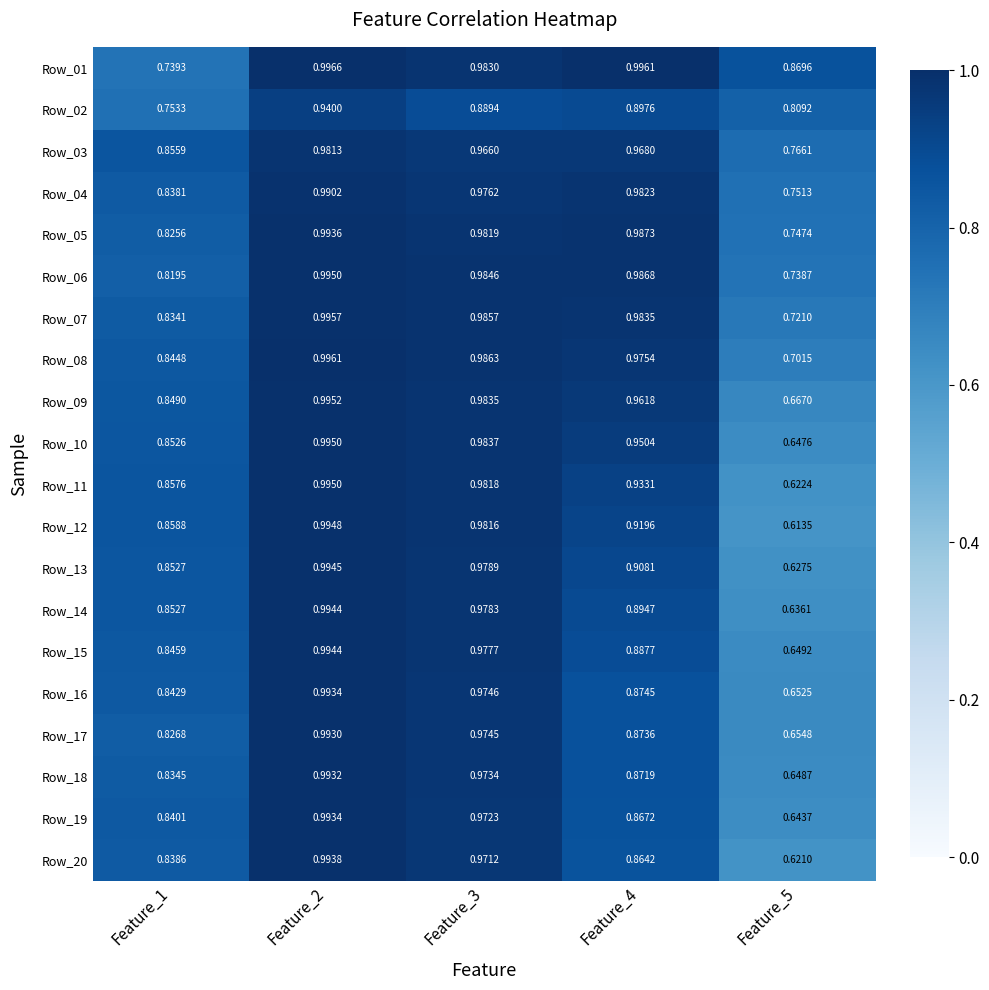

Is the value of Row_18 at Feature_4 greater than the value of Row_02 at Feature_5?

Yes